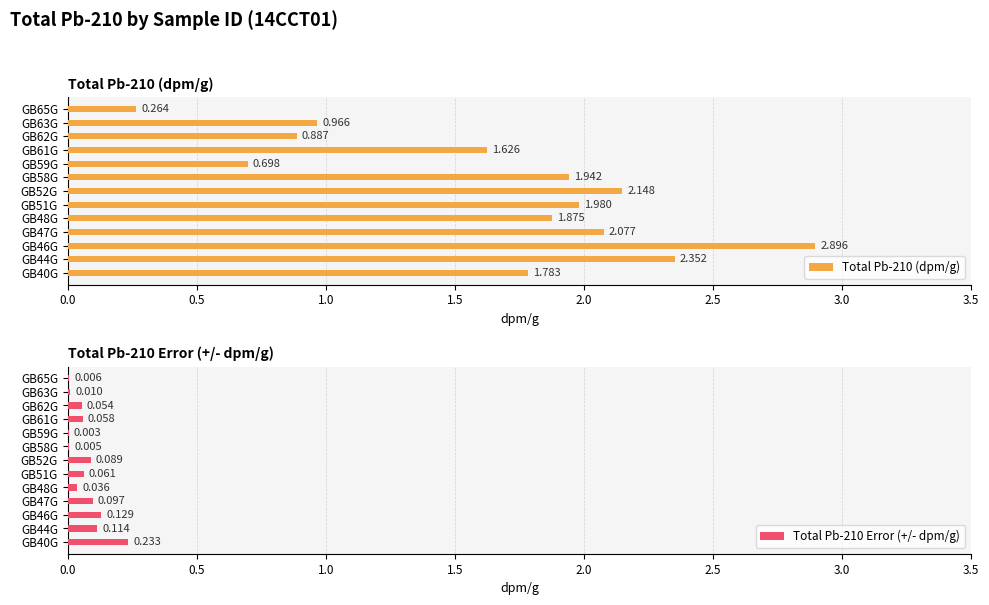

List the series in order of their peak value, highest first.

Total Pb-210 (dpm/g), Total Pb-210 Error (+/- dpm/g)